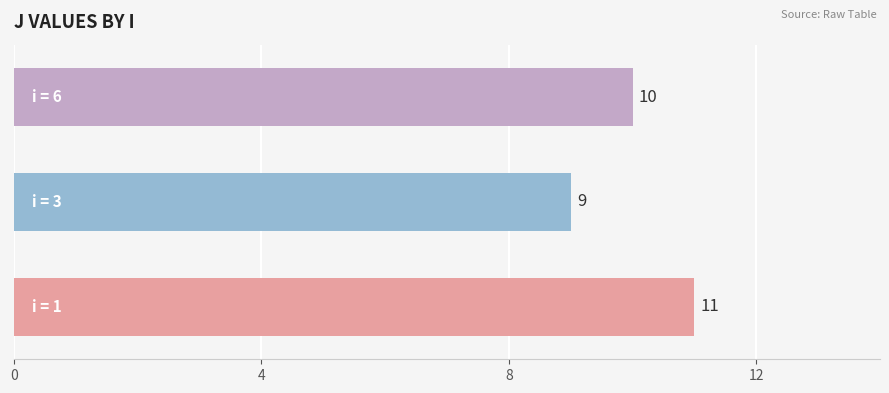

What is the sum of all values?

30